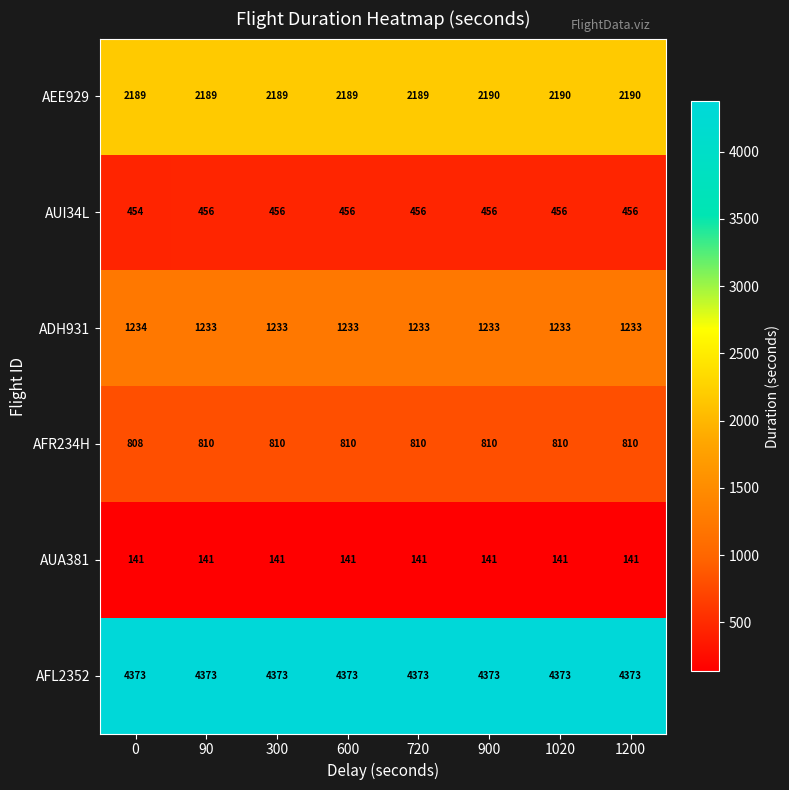

What is the total value across all series at 720?

9202